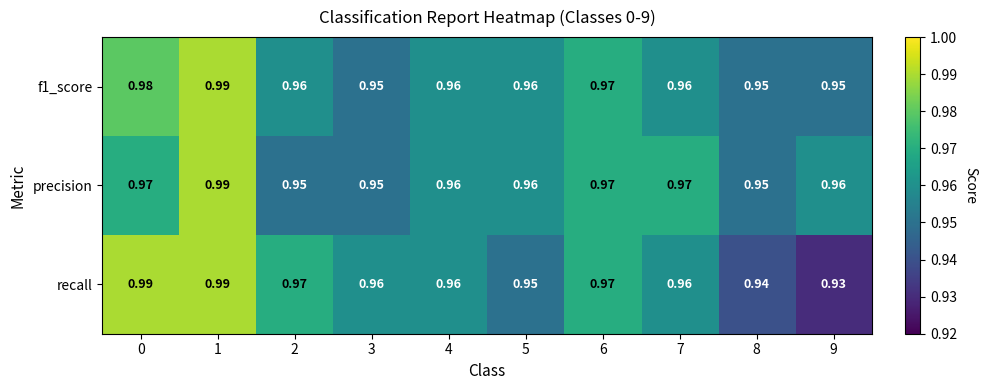

Is the value of recall at 4 greater than the value of f1_score at 9?

Yes